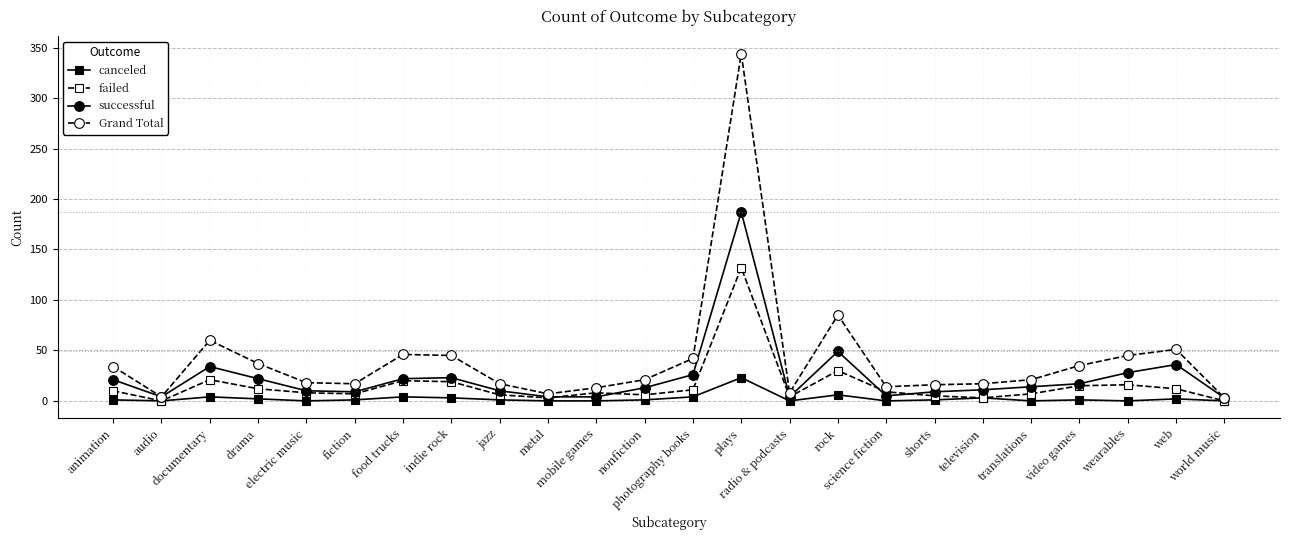

Between food trucks and jazz, which series saw the biggest shift?

Grand Total